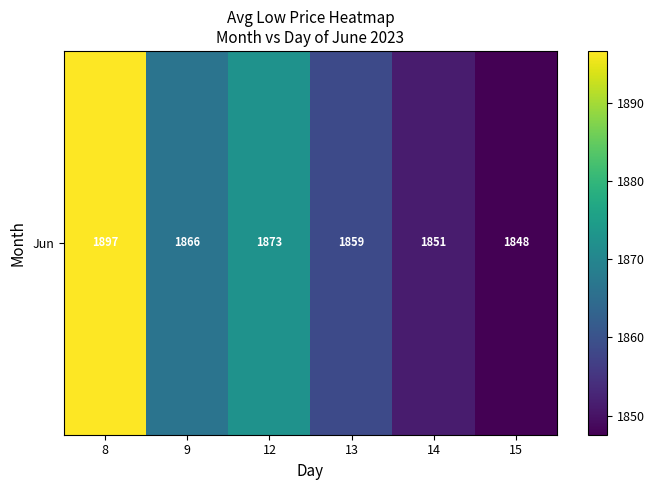

What is the difference between the maximum and minimum values?

49.1